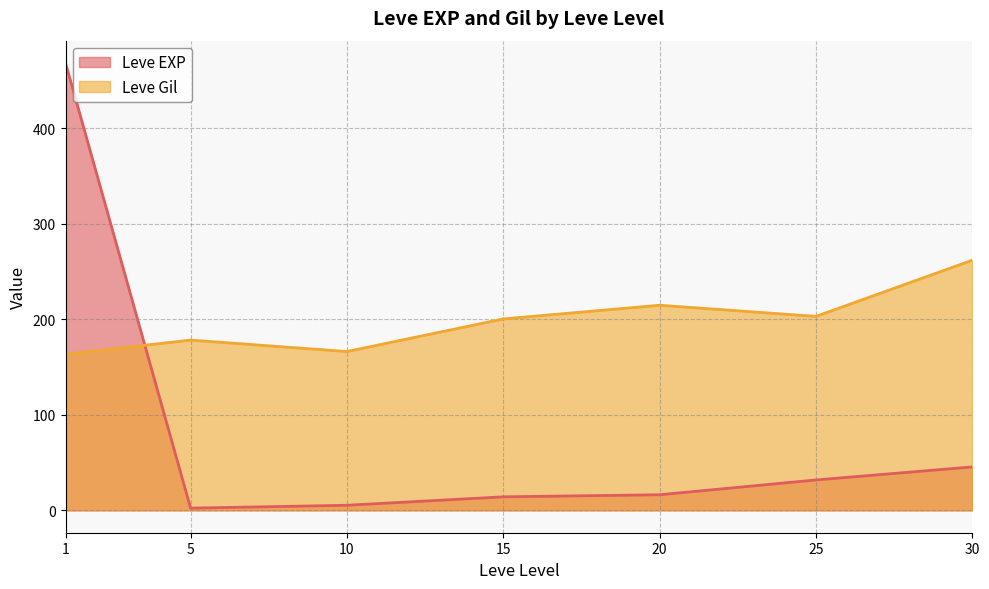

What is the difference between the second highest and minimum values in the Leve EXP series?

43.2